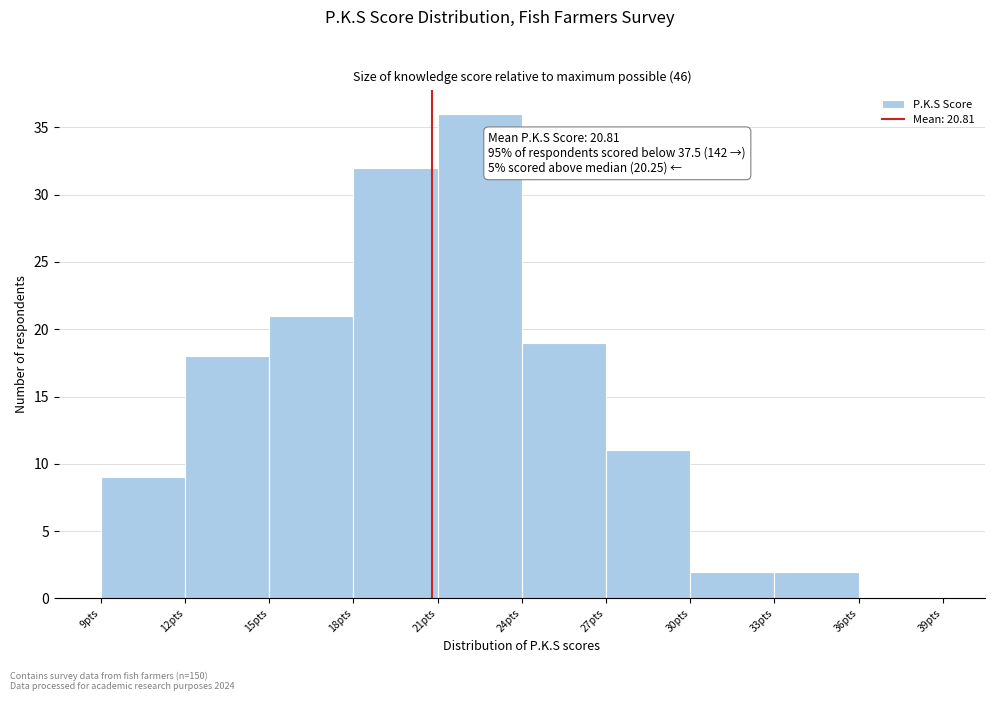

Over which range of the x-axis is the bar tallest?

21 to 24